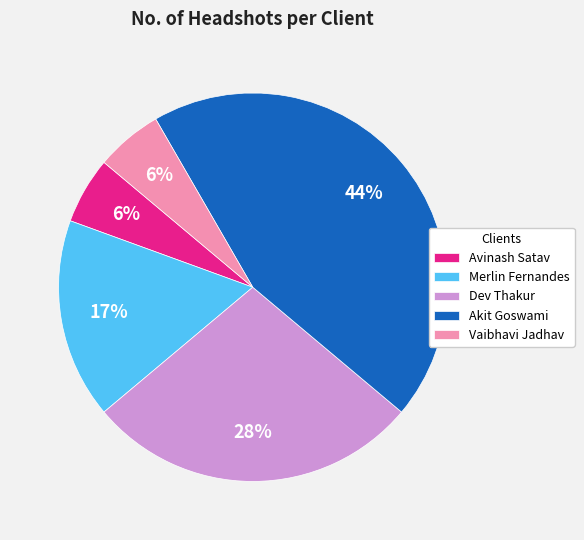

To the nearest percent, what percentage of the pie is Merlin Fernandes?

17%